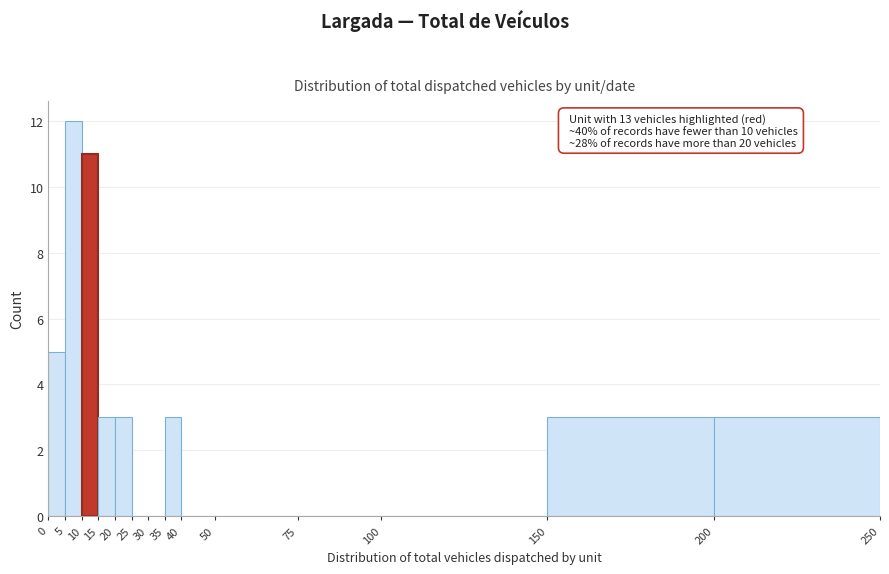

Which range on the x-axis has the tallest bar?

5 to 10